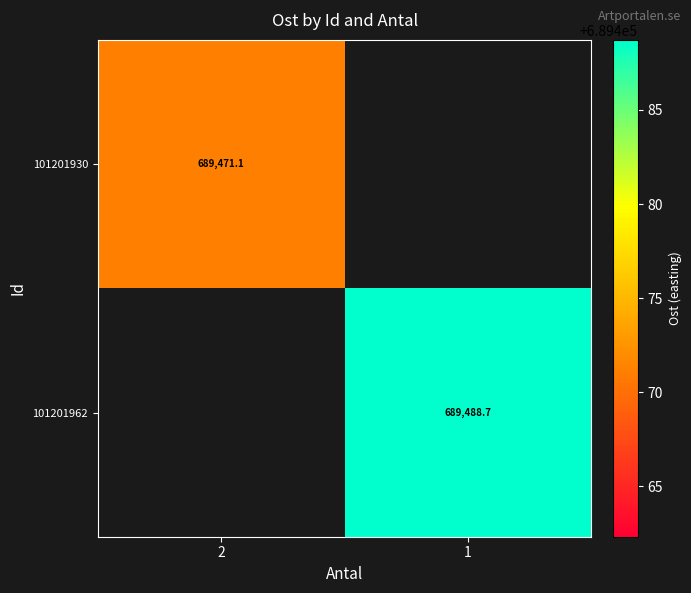

List the labels in order of 101201930 value, smallest first.

2, 1